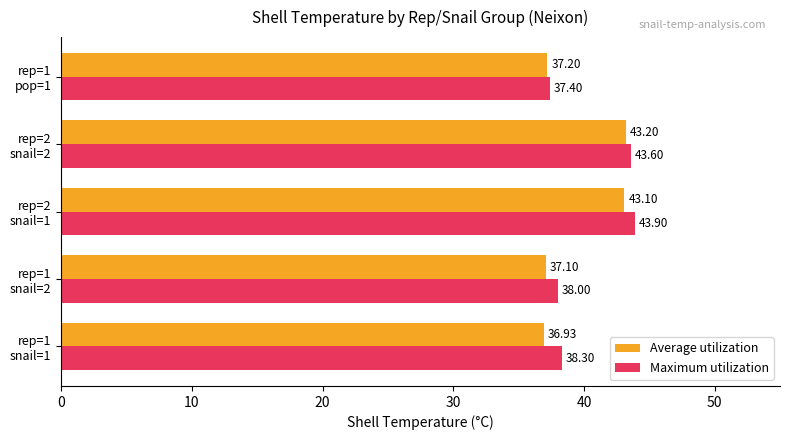

At how many categories does at least one series exceed 37?

5